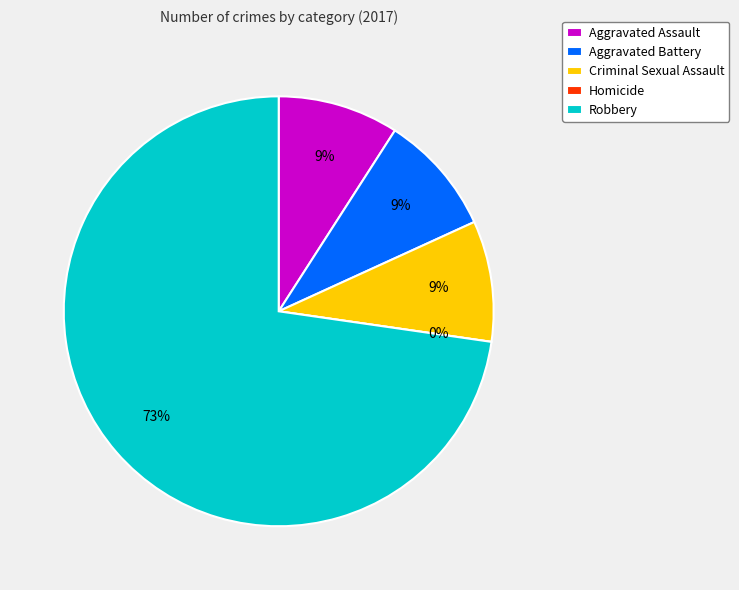

True or false: Robbery accounts for 66% of the total.

False